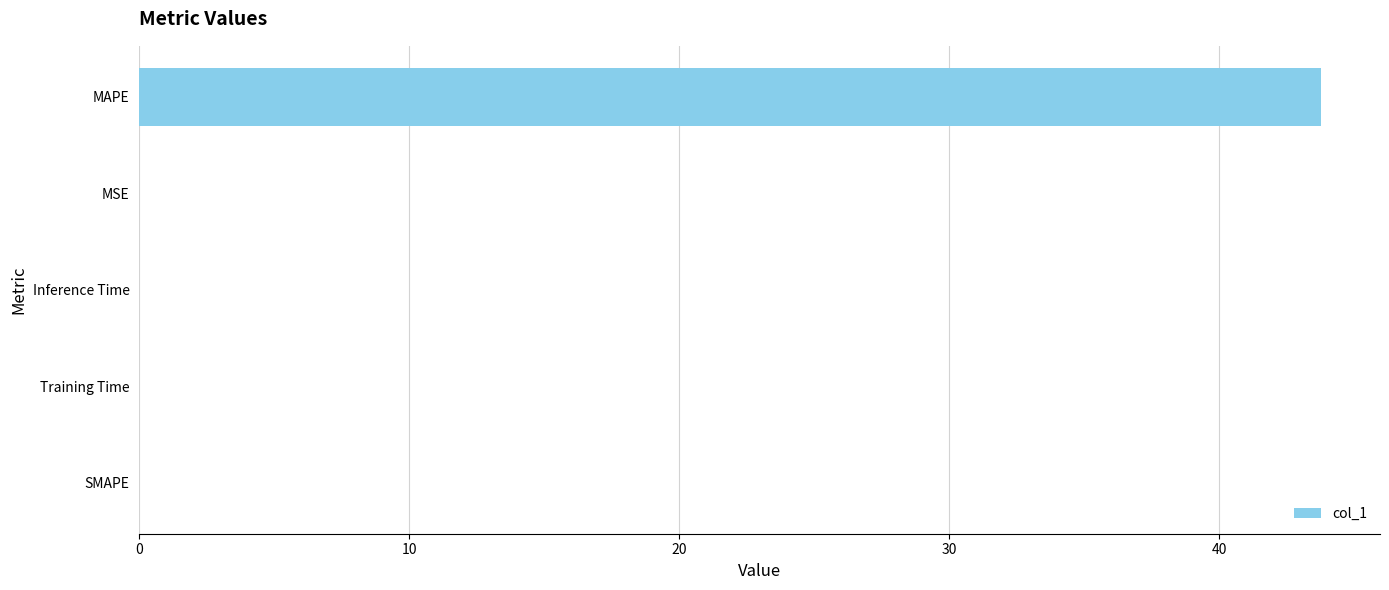

What is the greatest value displayed?

43.8